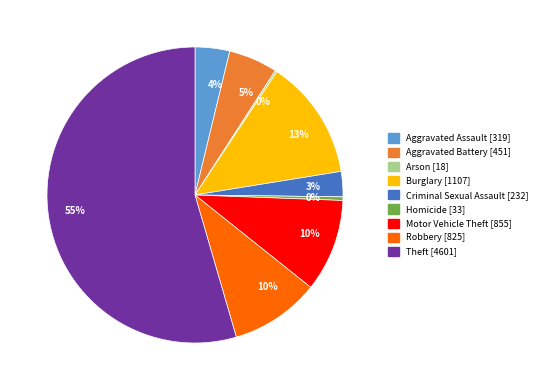

To the nearest percent, what is the average slice percentage?

11%